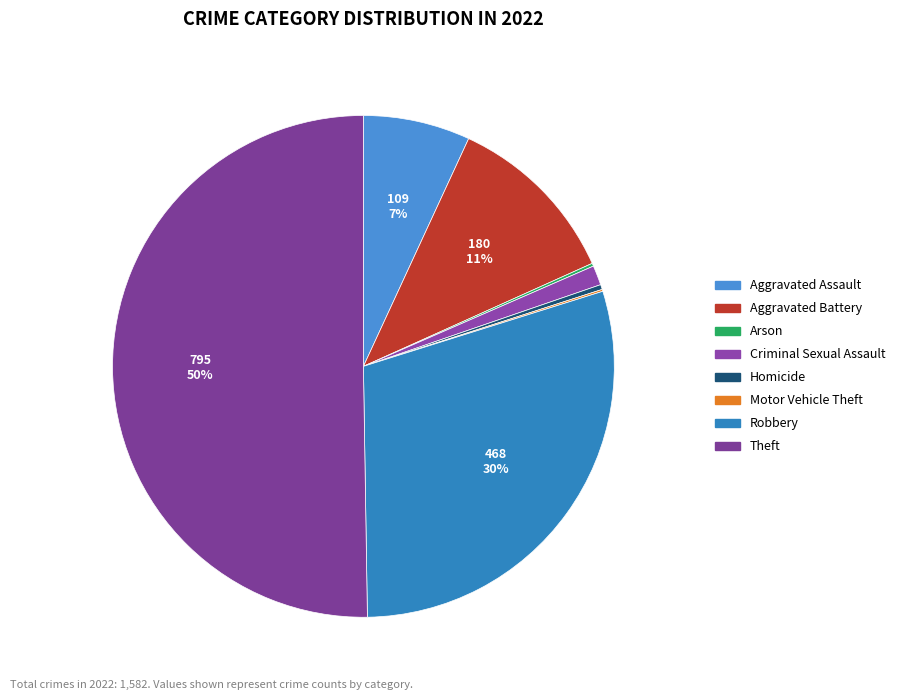

Is it true that Aggravated Battery is 11% of the pie?

True